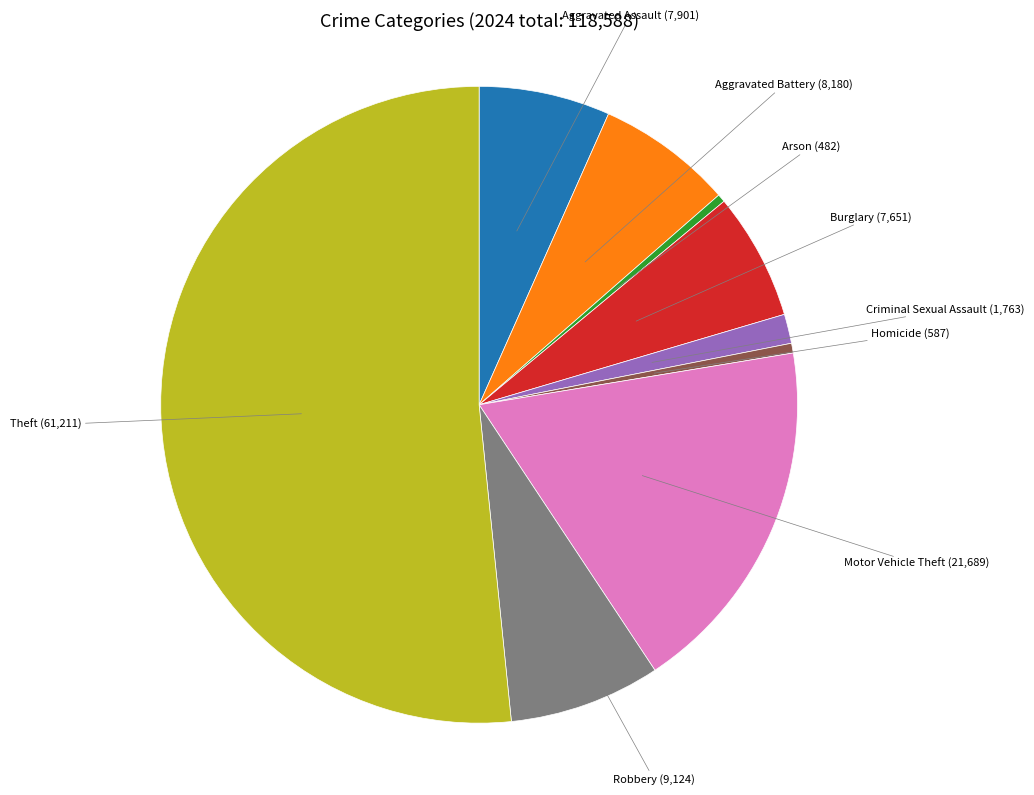

Is there a majority slice in this chart?

Yes